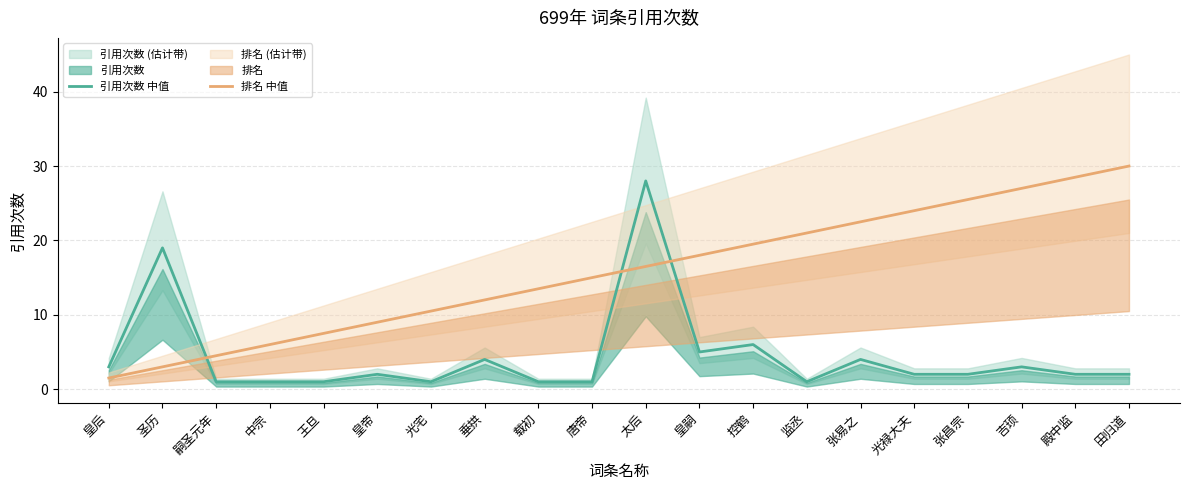

What is the value of the 排名 中值 point at the 5th from the left?

7.5